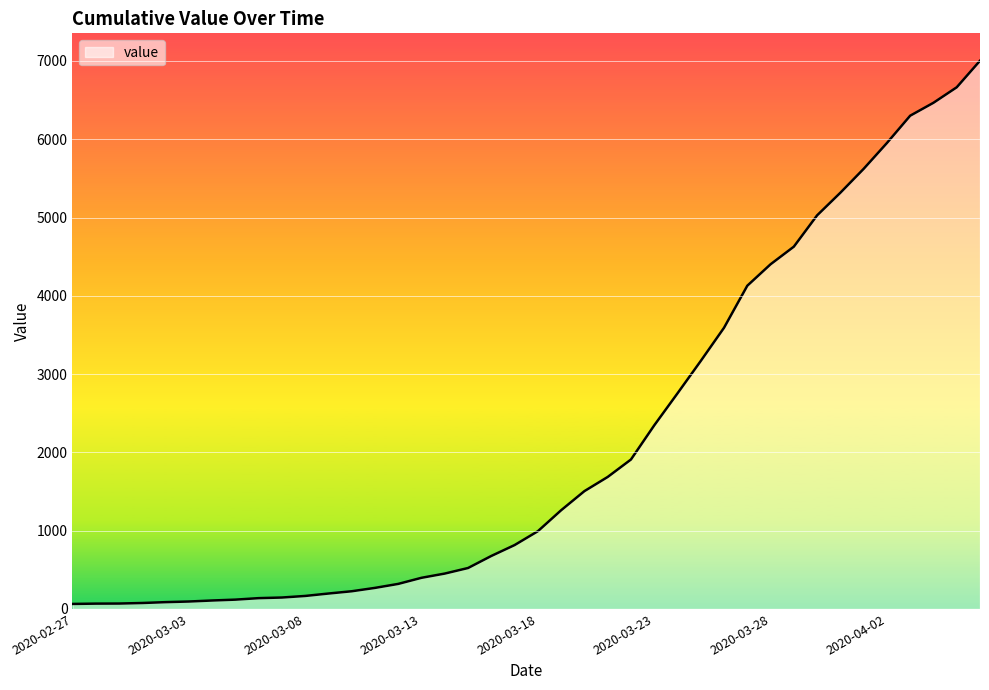

What is the maximum value shown in the chart?

7003